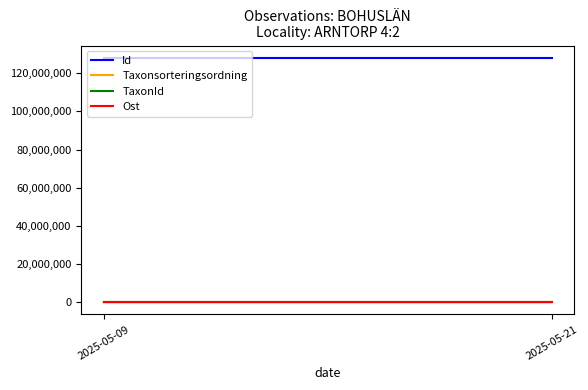

True or false: Taxonsorteringsordning has a value of 57971 at 2025-05-21.

True